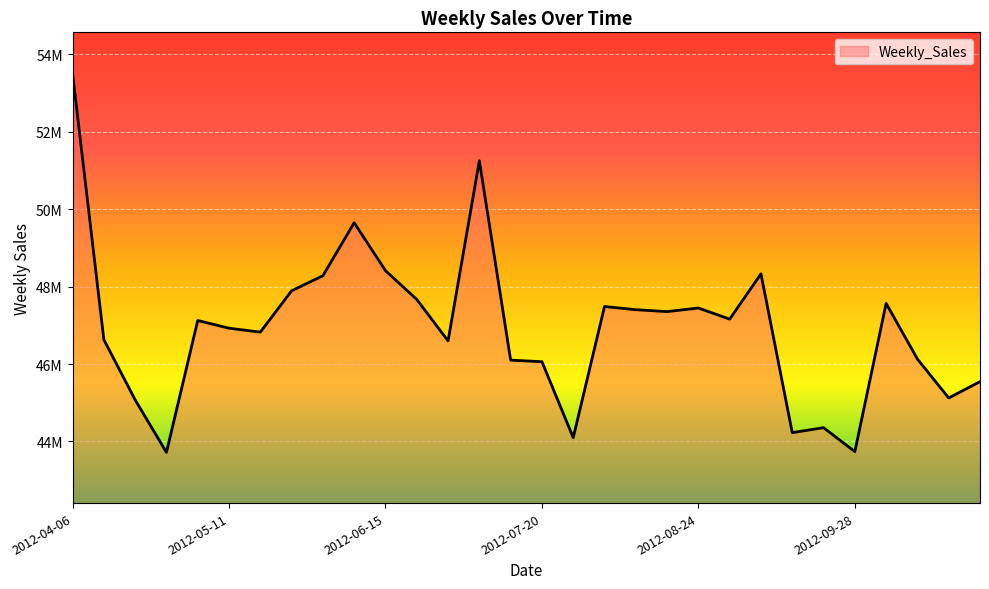

Where does the data first go above 47124197?

2012-04-06